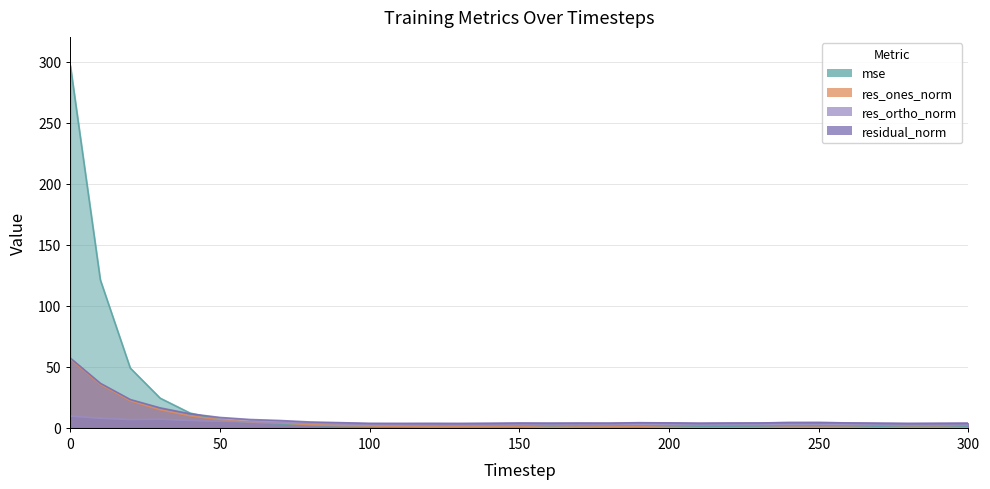

At how many categories does at least one series exceed 266?

1